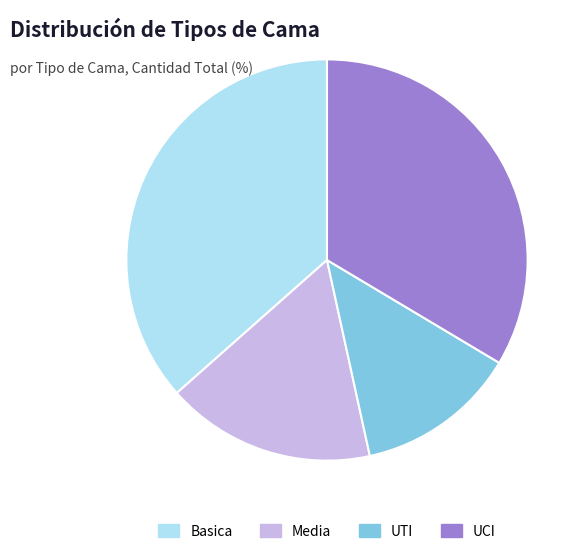

Does Basica account for over 50% of the chart?

No